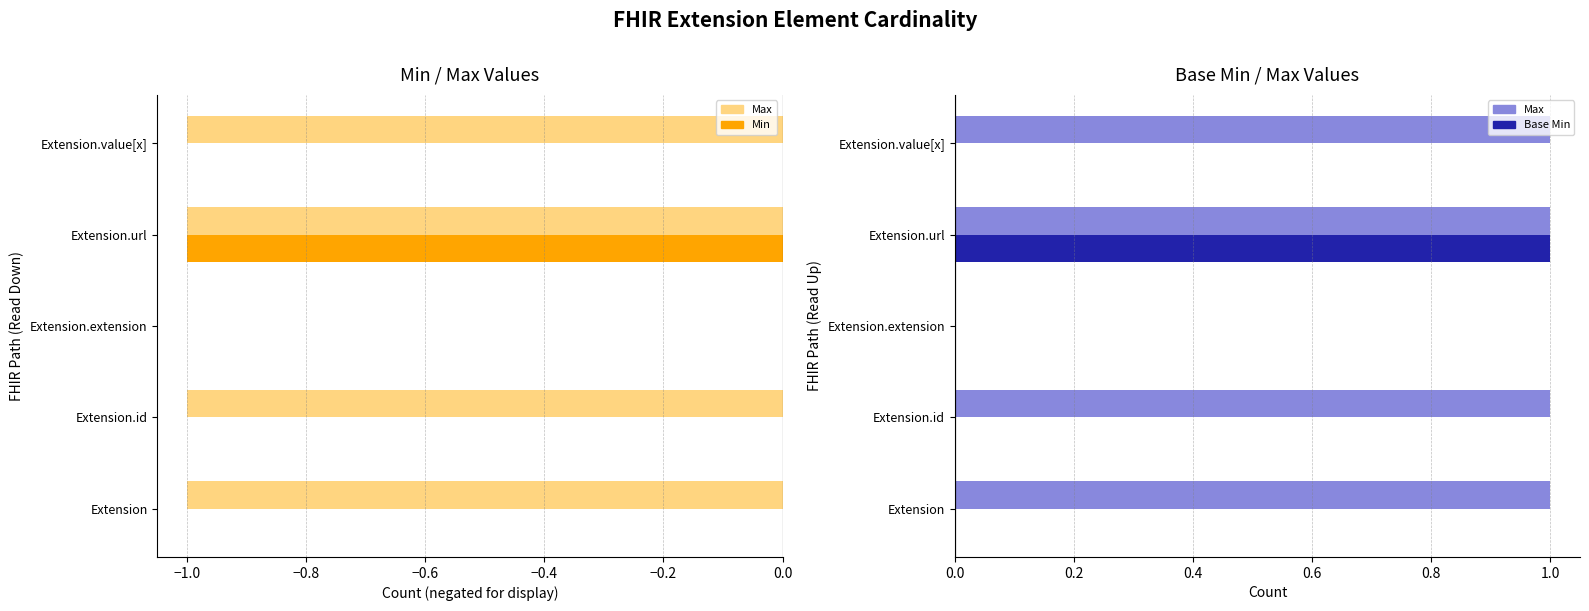

Which series has the largest range (max minus min)?

Max